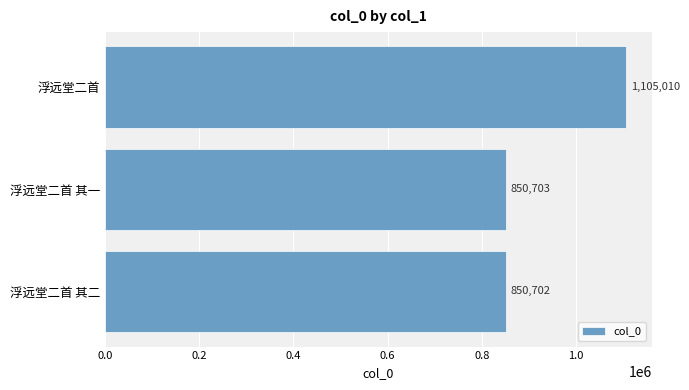

List the labels in order of value, smallest first.

浮远堂二首 其二, 浮远堂二首 其一, 浮远堂二首